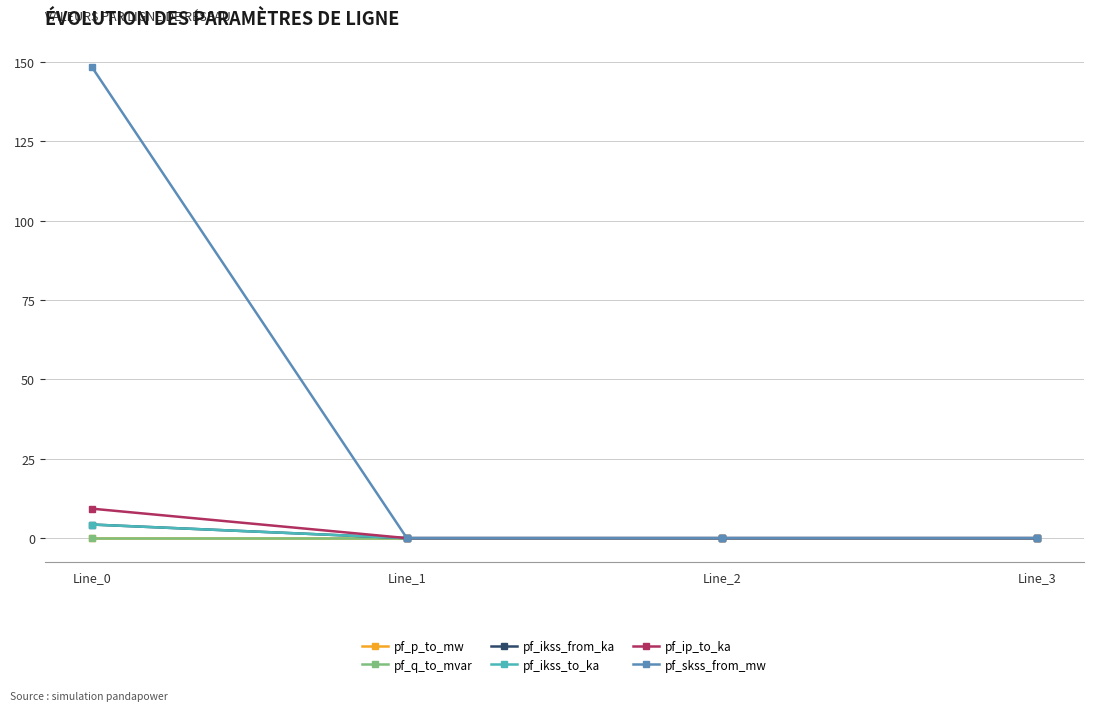

True or false: pf_skss_from_mw has a value of -66.7 at Line_3.

False